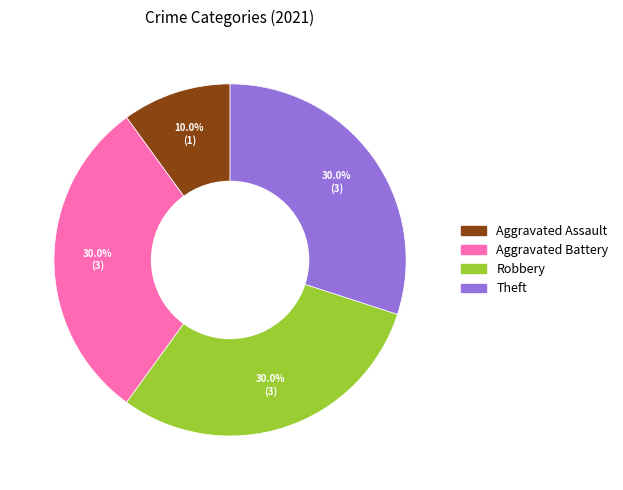

To the nearest percent, what portion does Aggravated Assault represent?

10%